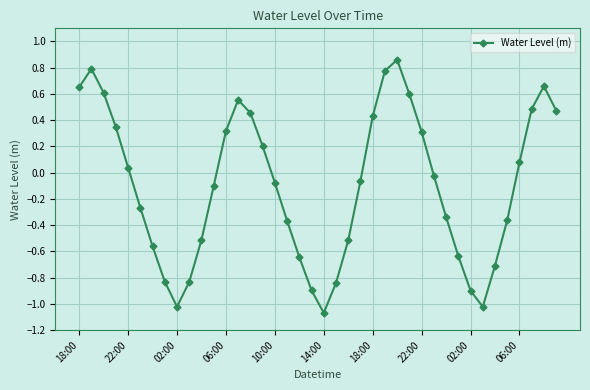

How many points are higher than both their immediate neighbors (excluding endpoints)?

4